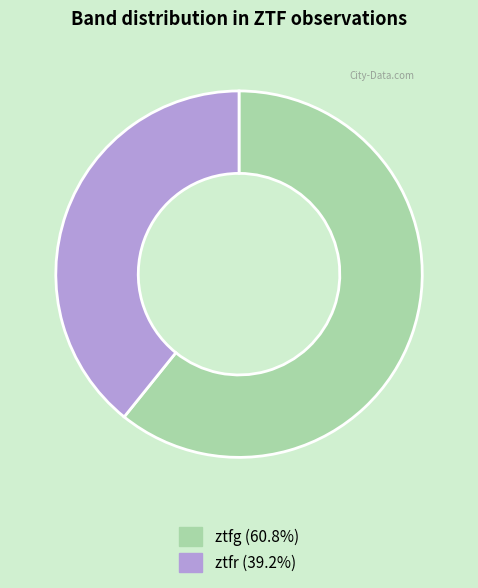

Approximately how many times larger is the value at ztfr (39.2%) compared to ztfg (60.8%)?

0.6